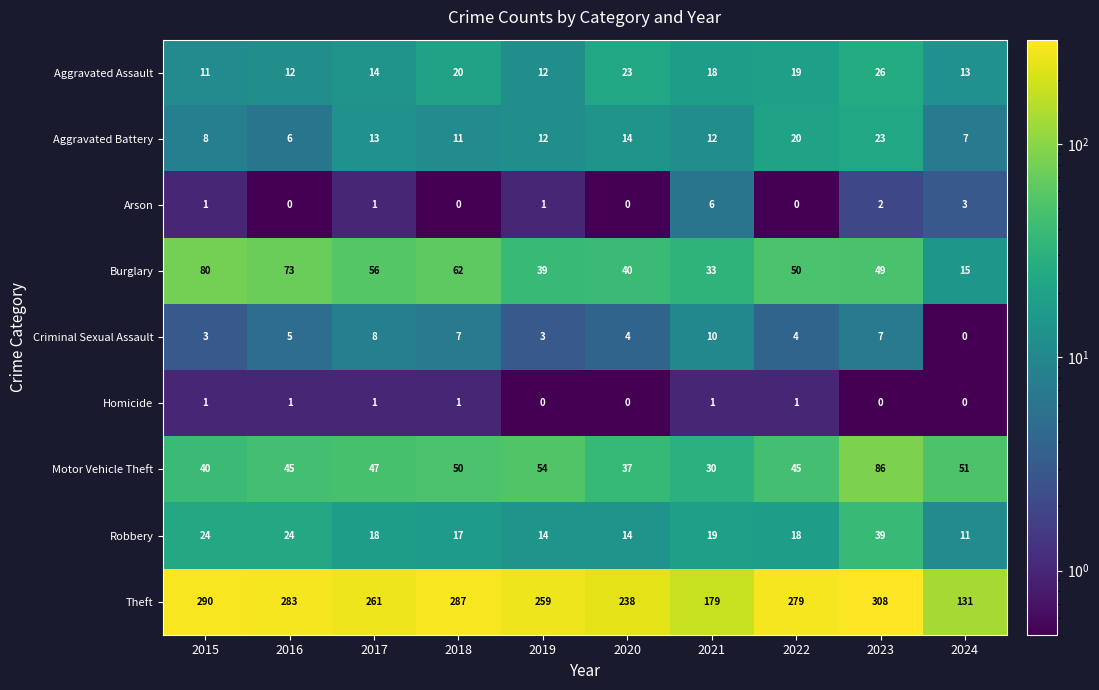

What is the total value across all series at 2018?

455